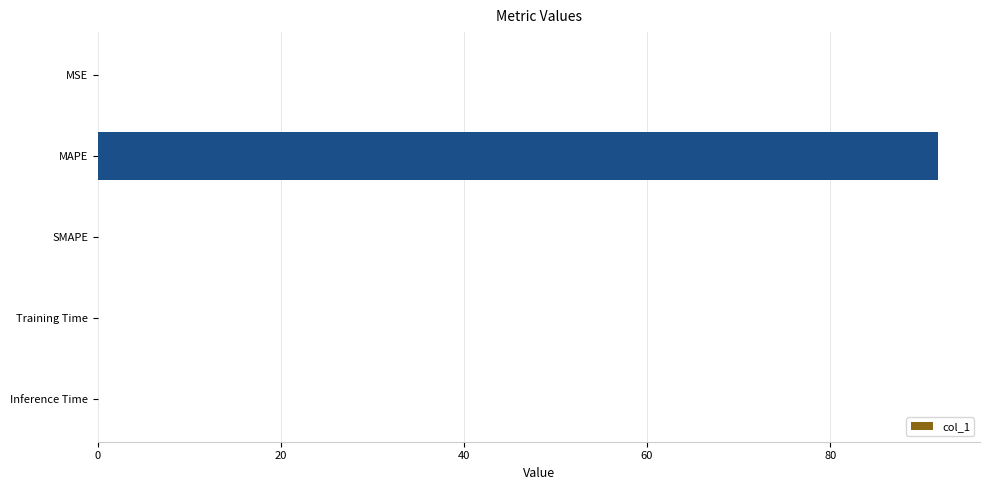

How many distinct data groups are displayed?

1